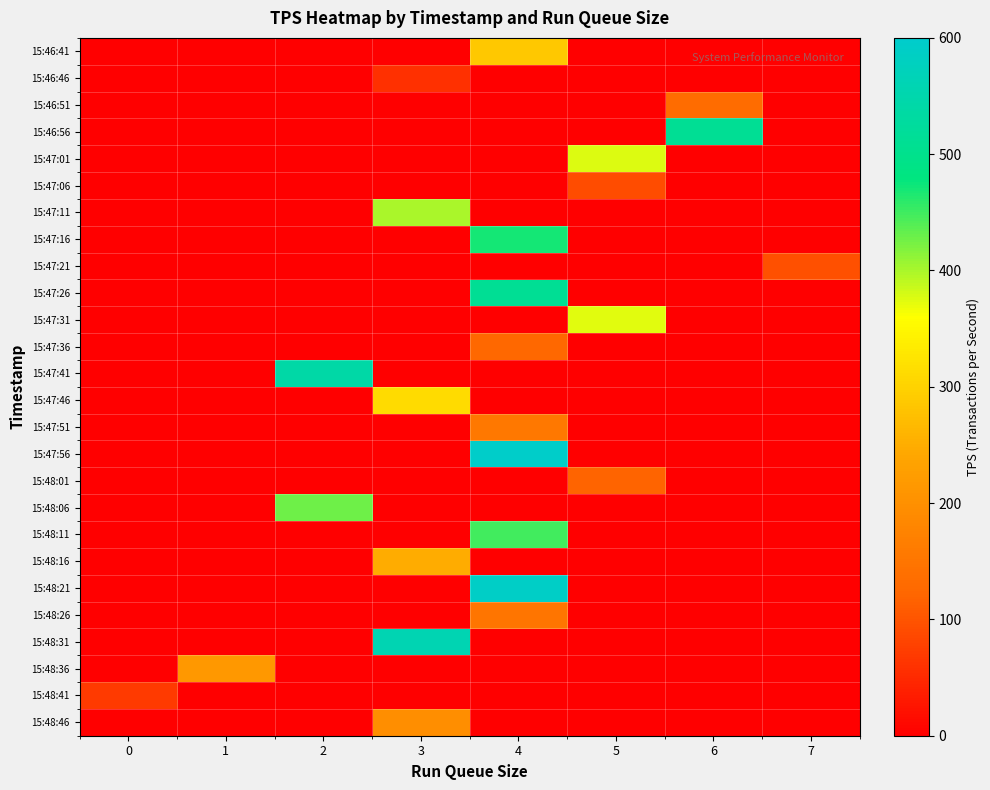

How many categories are shown in the chart?

8